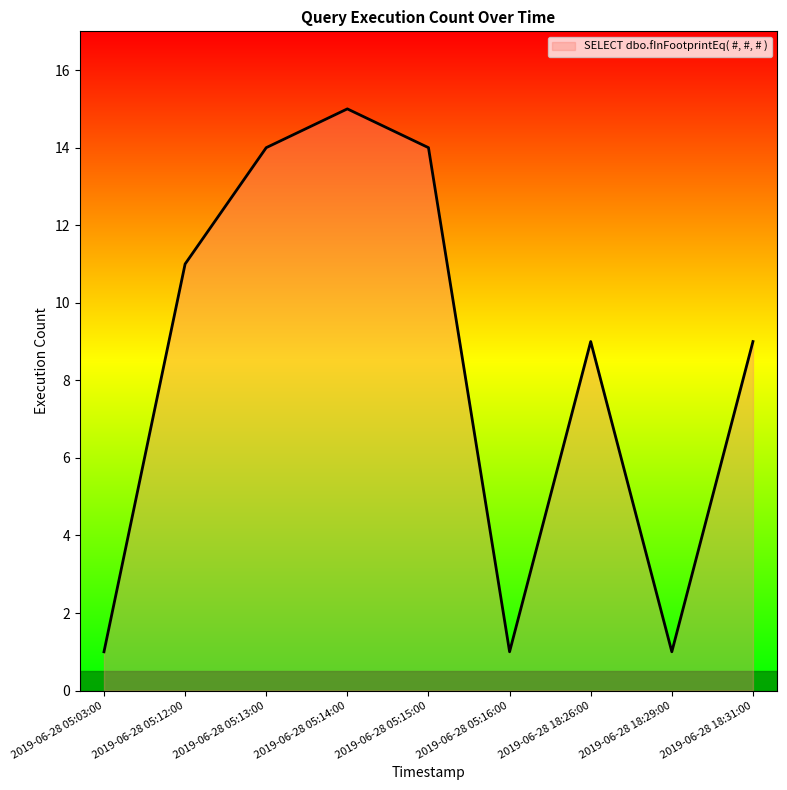

Between 2019-06-28 18:26:00 and 2019-06-28 05:16:00, which is larger?

2019-06-28 18:26:00